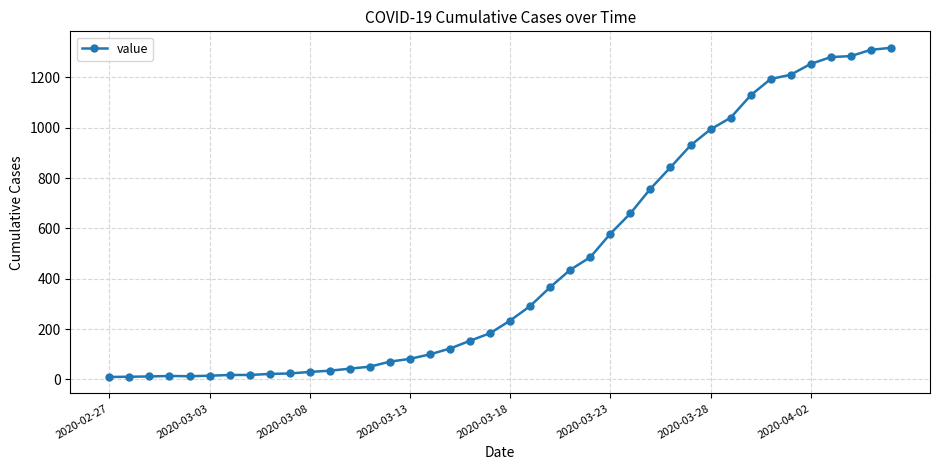

How many lines are shown in the chart?

1